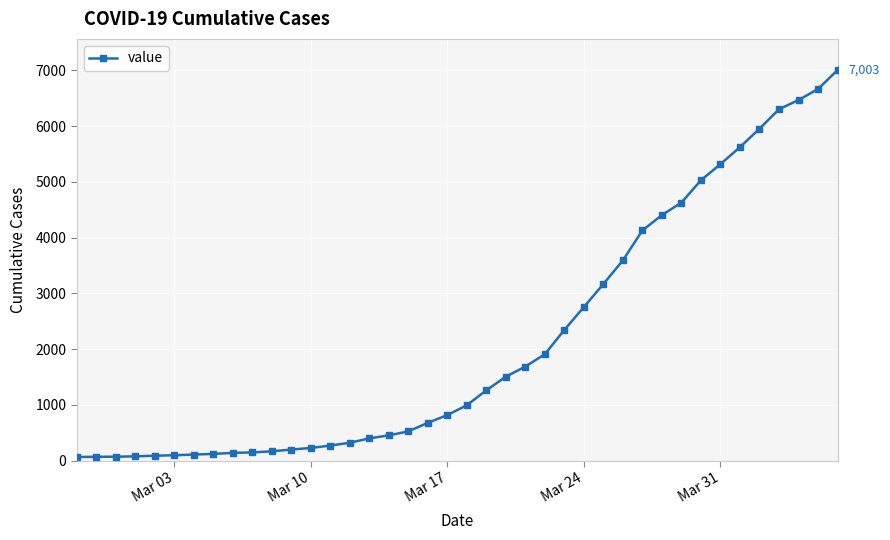

What is the difference between the maximum and minimum values?

6939